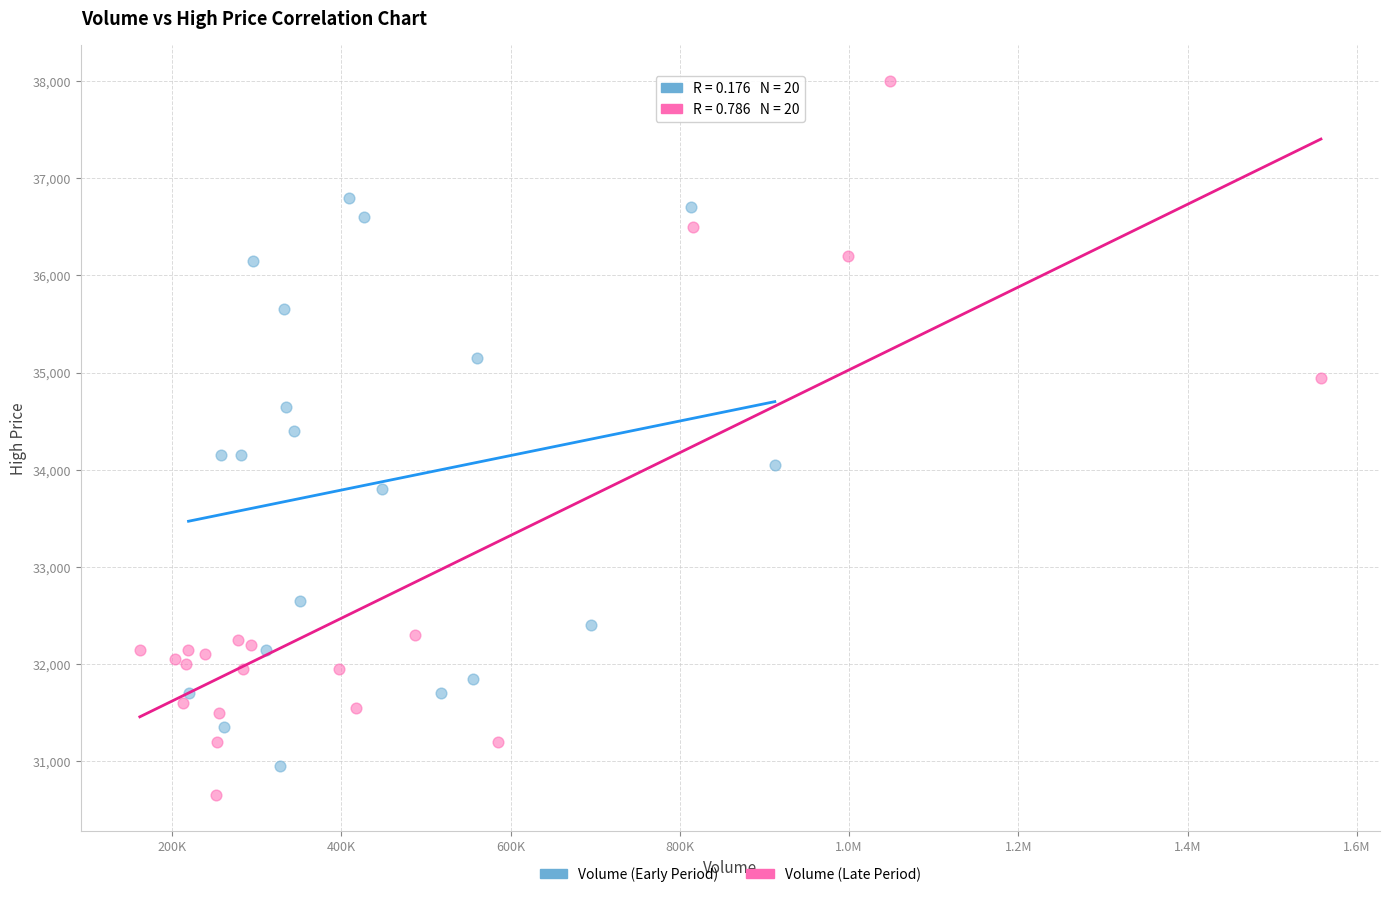

What are all the series names shown in the legend?

Volume (Early Period), Volume (Late Period)